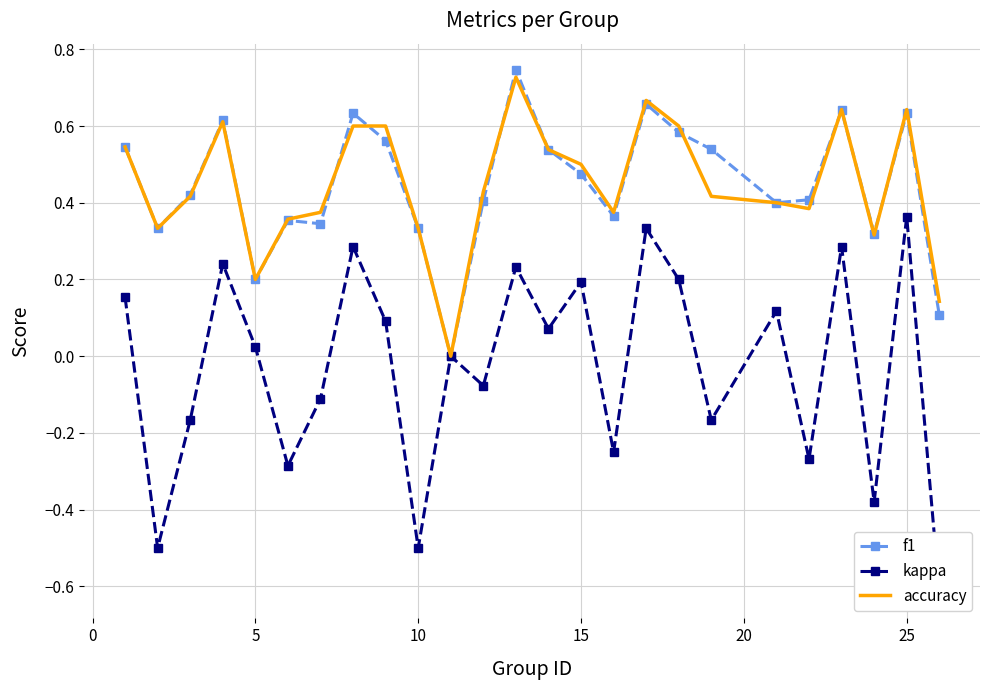

What is the difference between the highest and lowest values at 20?

0.6